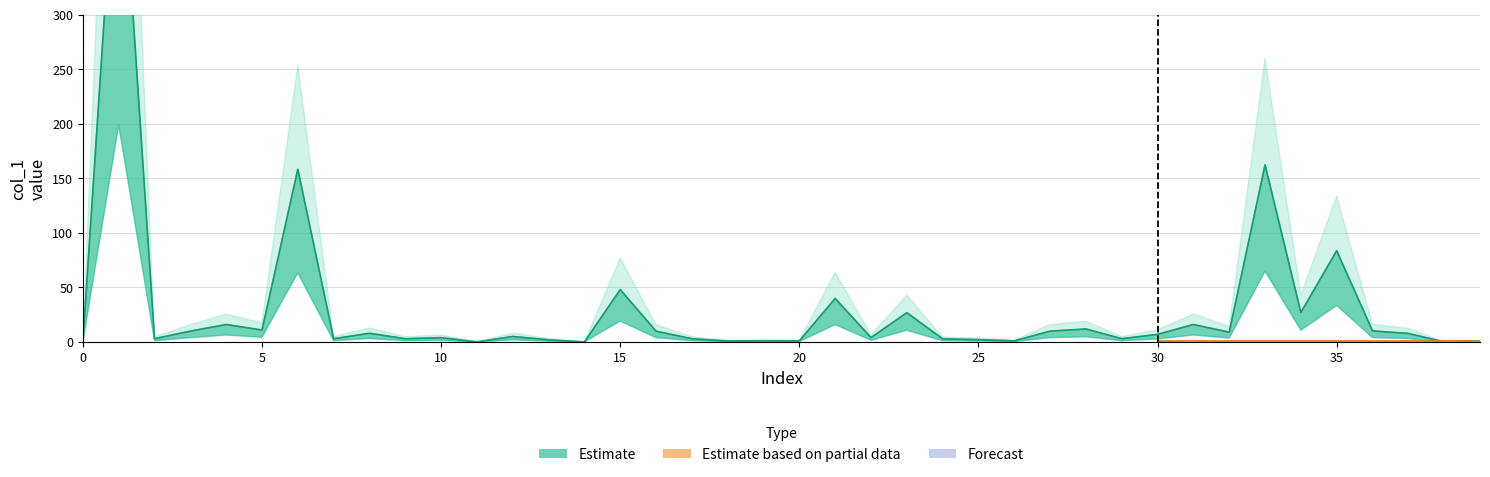

How many lines are shown in the chart?

3